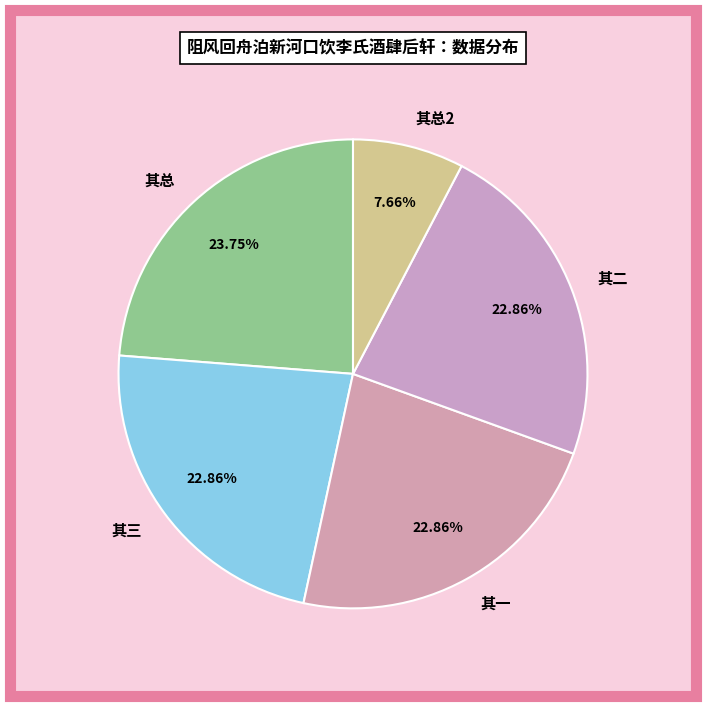

Is 其总 the majority of the pie?

No